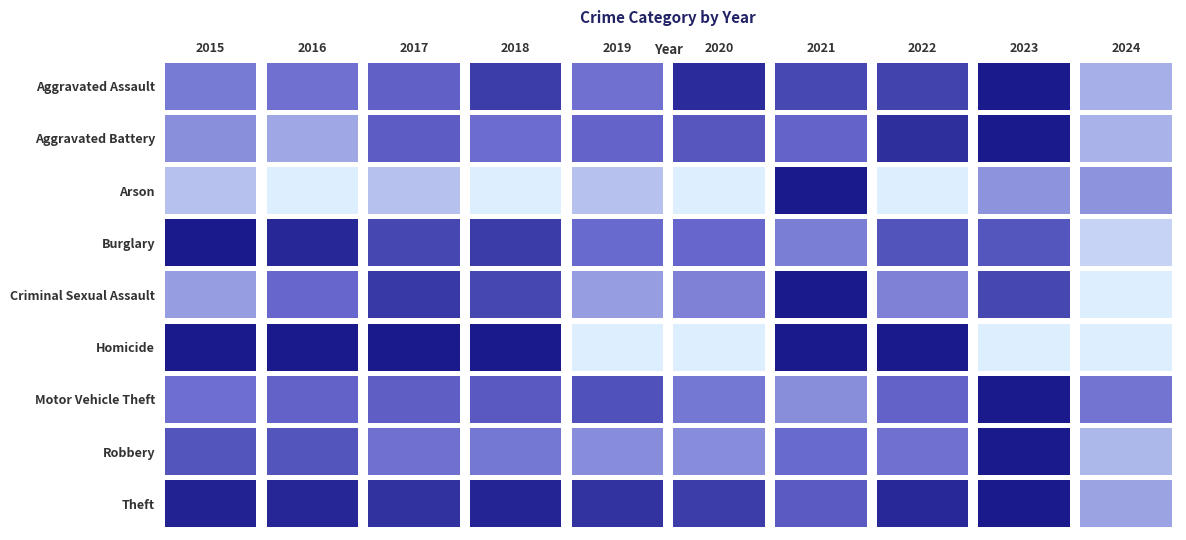

At how many categories does at least one series exceed 297?

1